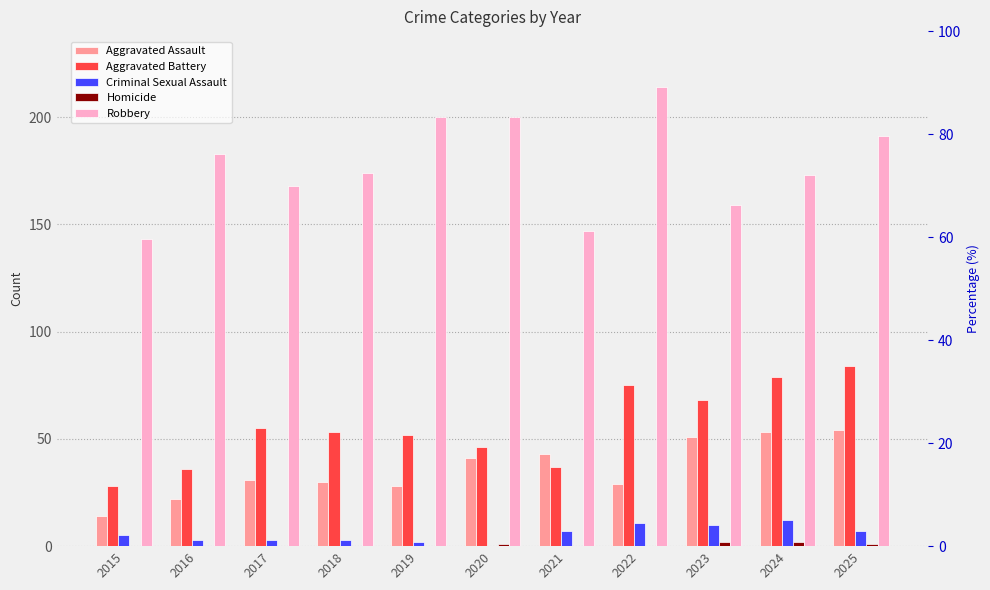

What is the value of the Aggravated Assault bar at the 7th from the left?

43